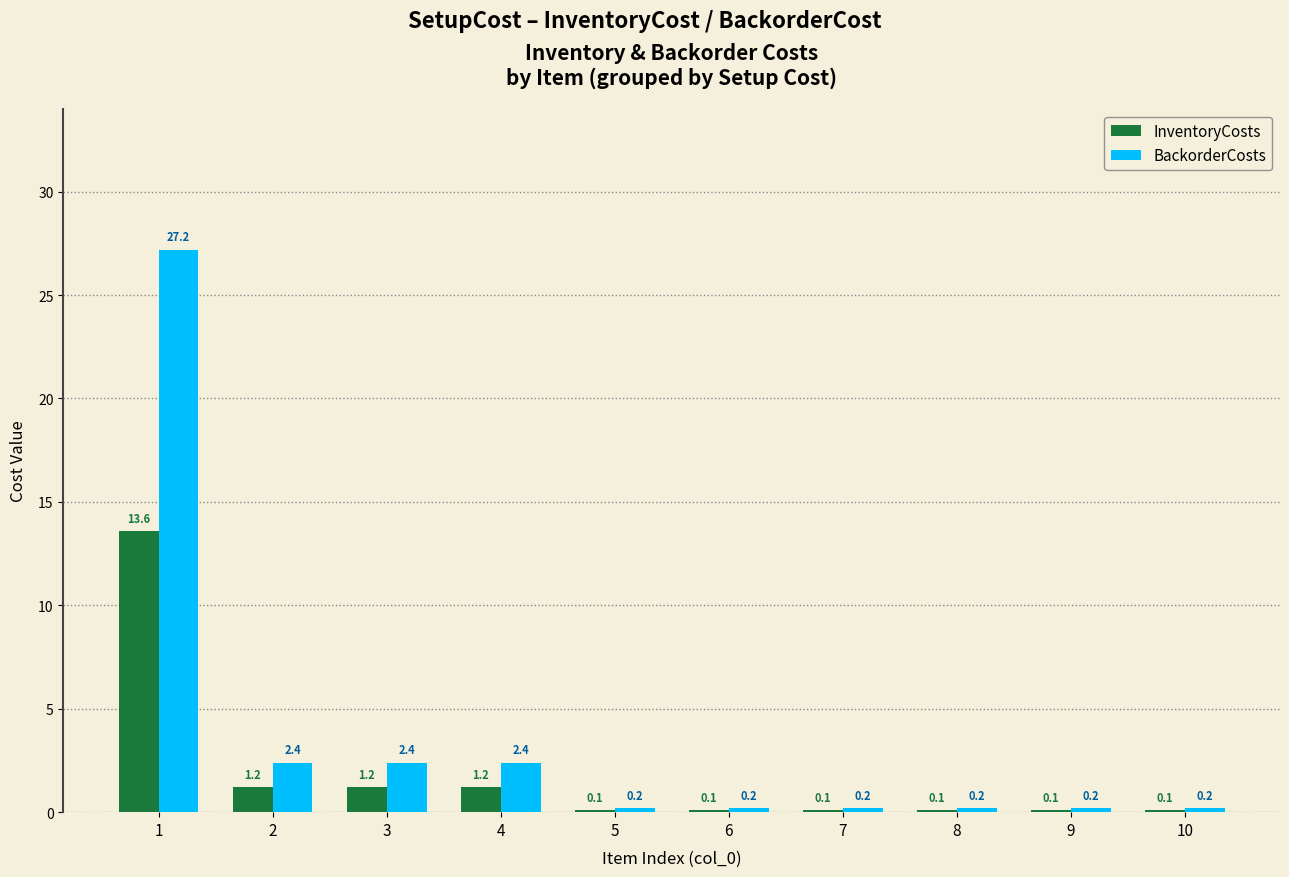

What is the sum of all BackorderCosts values?

35.6